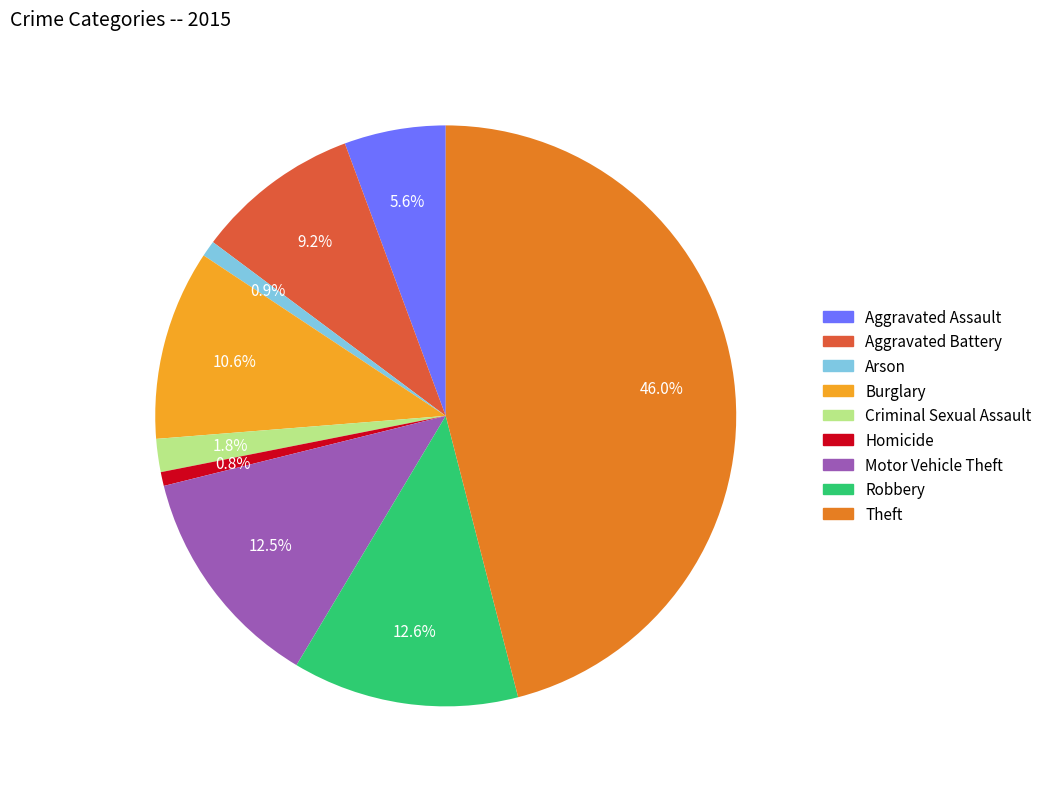

Combined, do Robbery and Aggravated Battery account for over 50%?

No